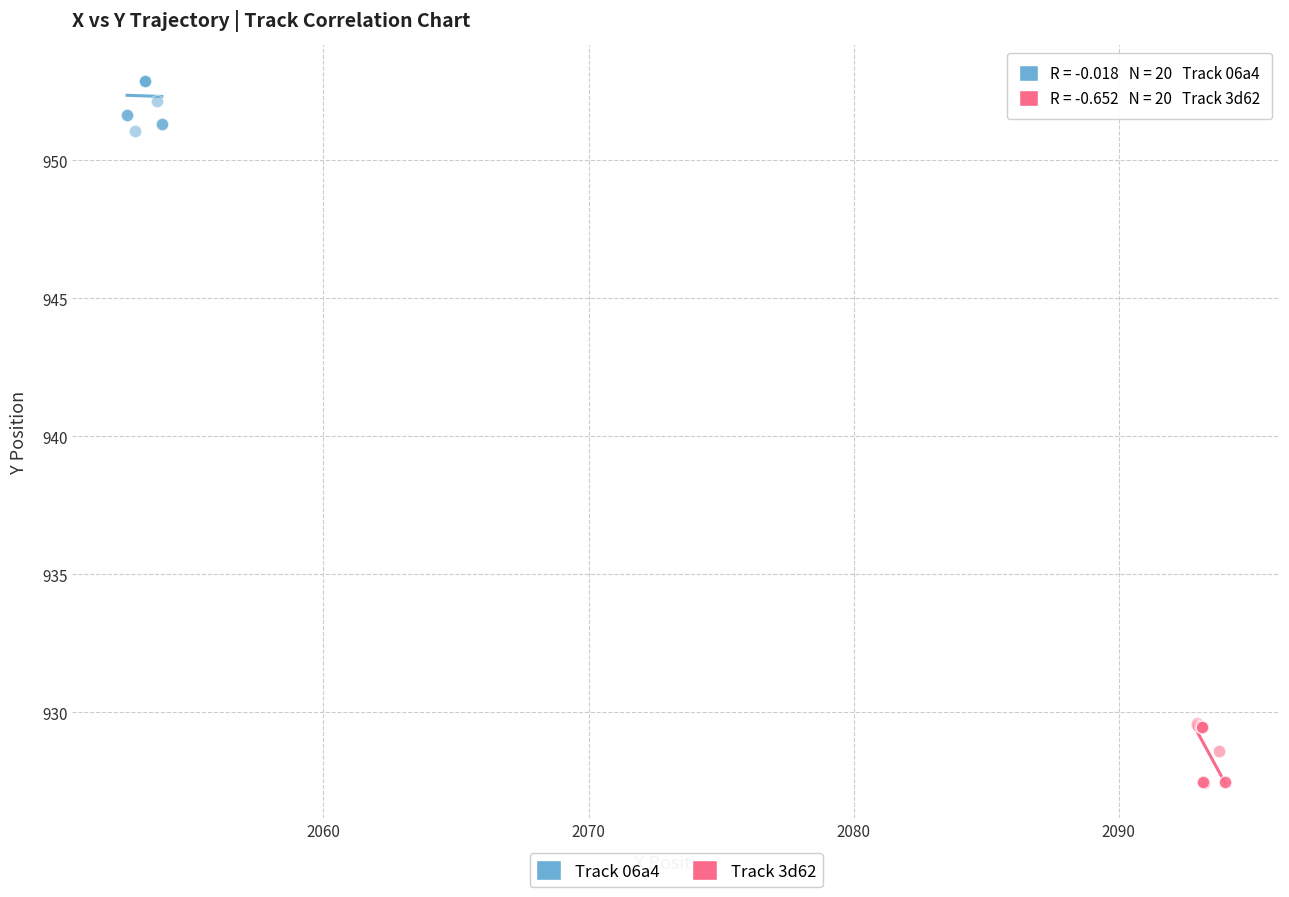

What are all the series names shown in the legend?

Track 06a4, Track 3d62